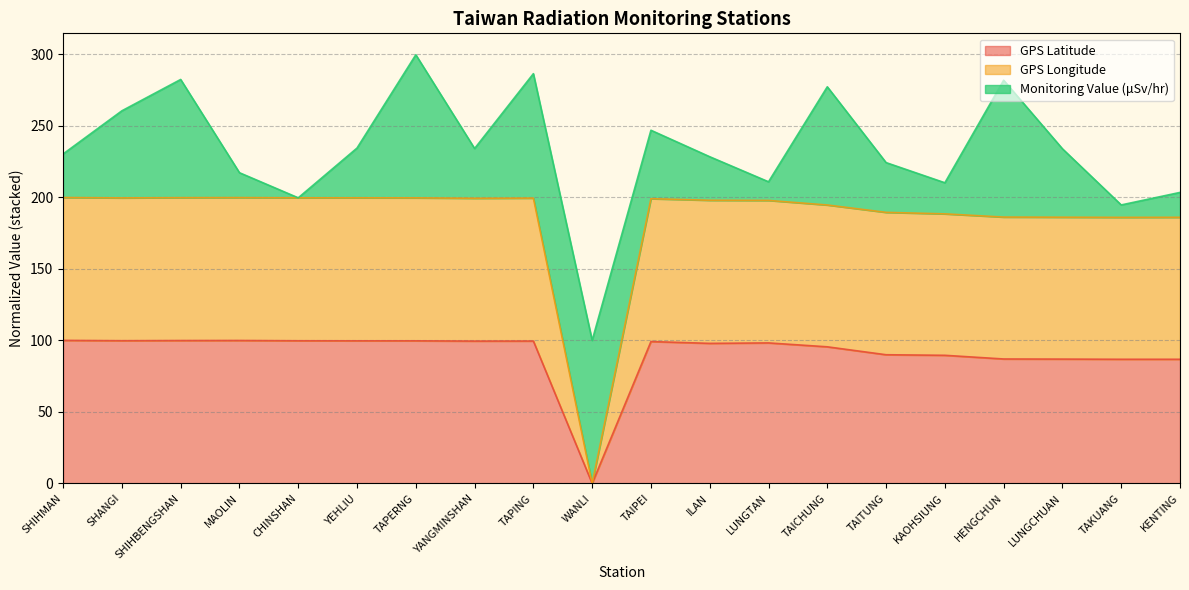

Which category has the lowest value across all series?

WANLI